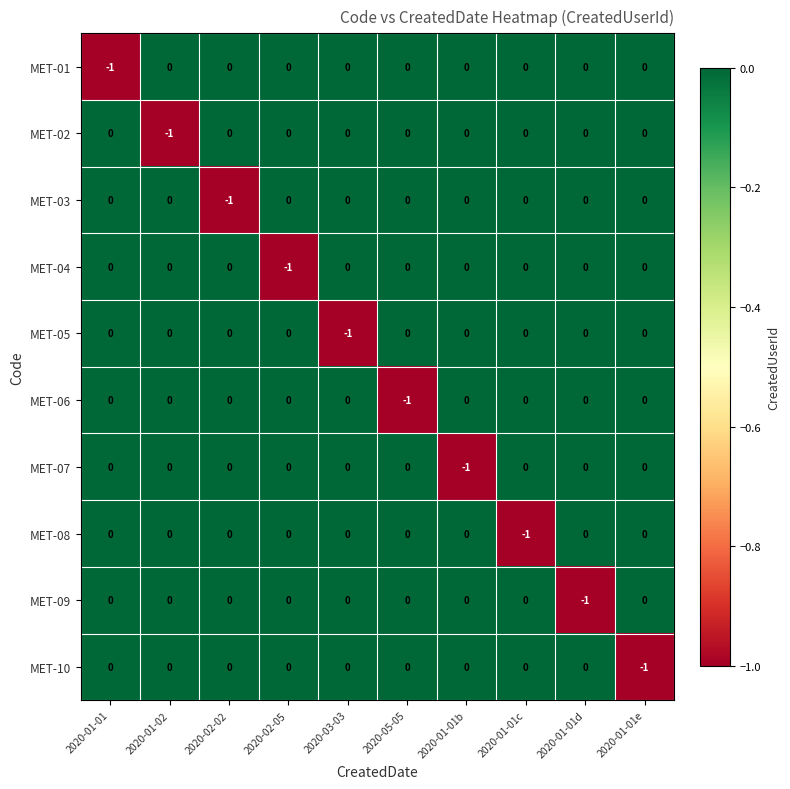

The MET-08 series shows 0 at 2020-01-01b. True or false?

True